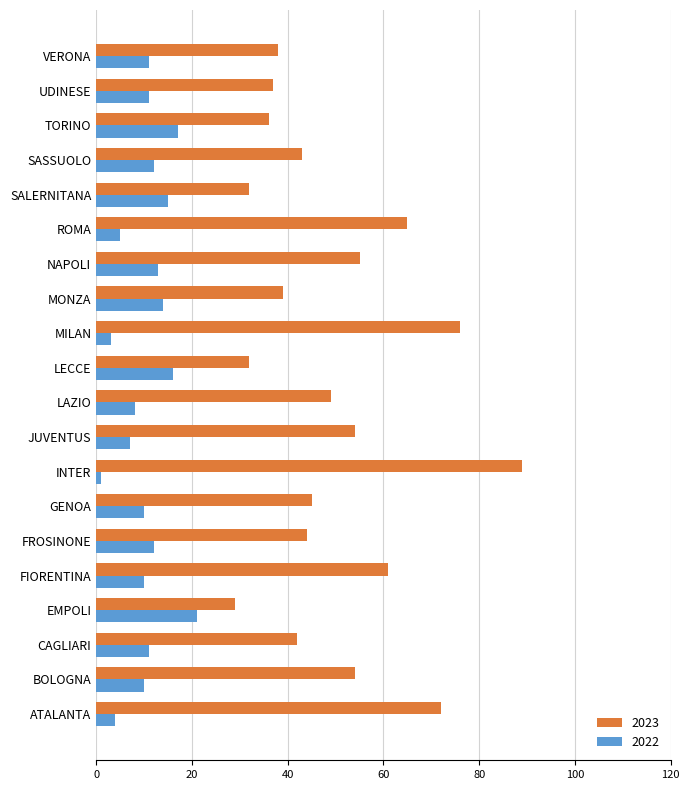

What is the average value of the 2022 series?

11